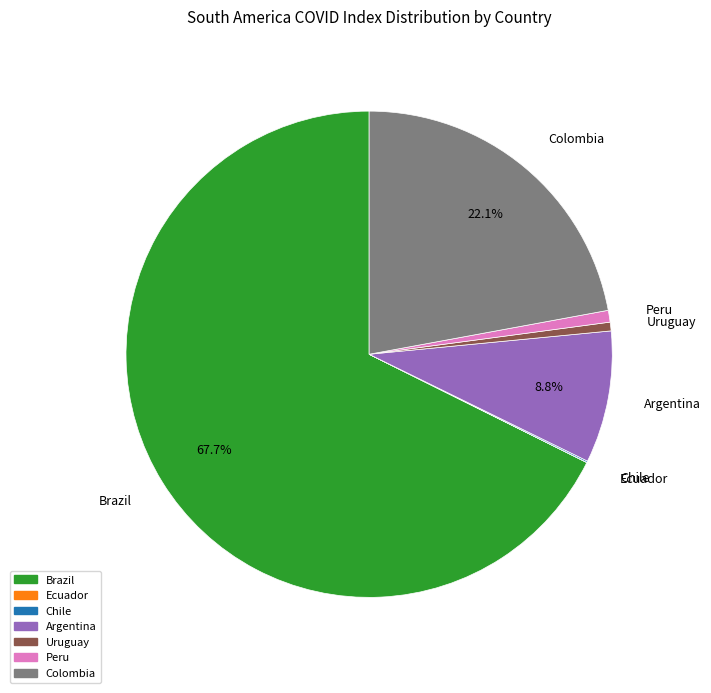

Which has a higher value, Colombia or Uruguay?

Colombia